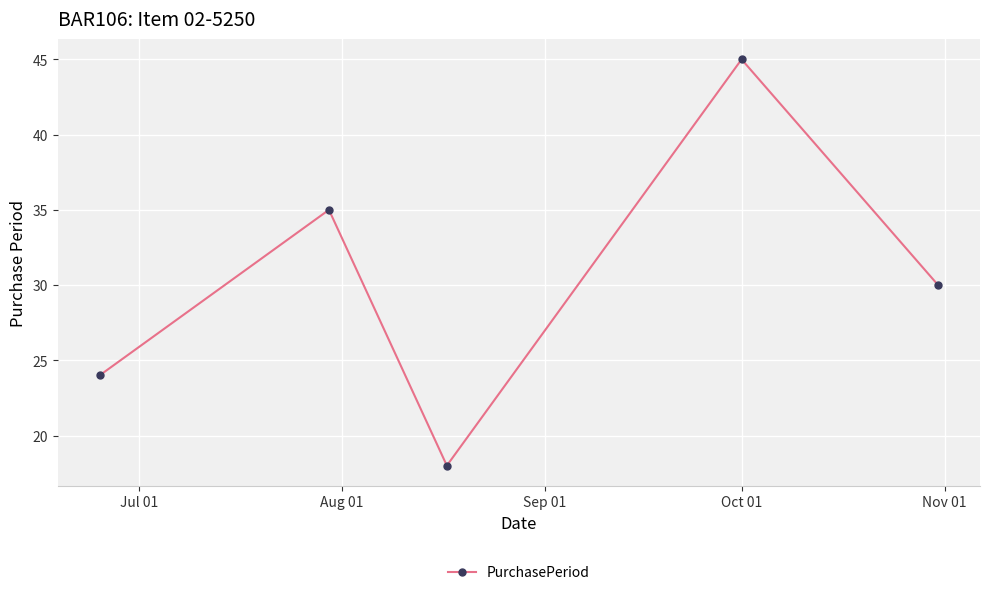

Reading right to left, transcribe all the data shown in this chart.

30	45	18	35	24